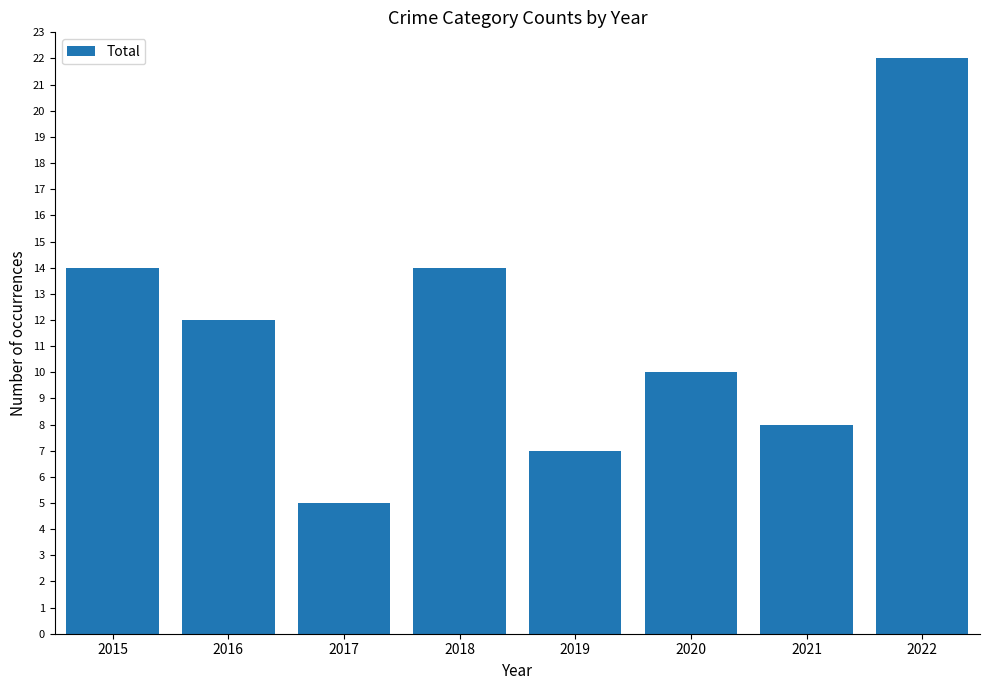

The chart shows a value of 15 at 2020. True or false?

False